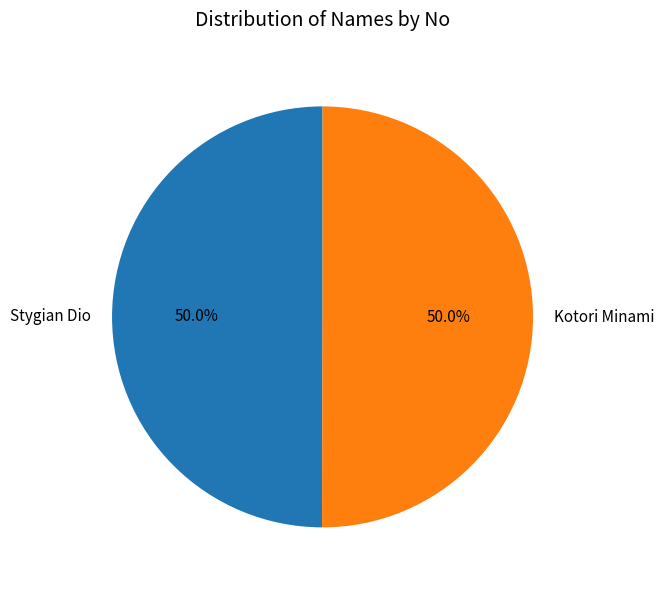

To the nearest percent, what percentage of the pie is Kotori Minami?

50%